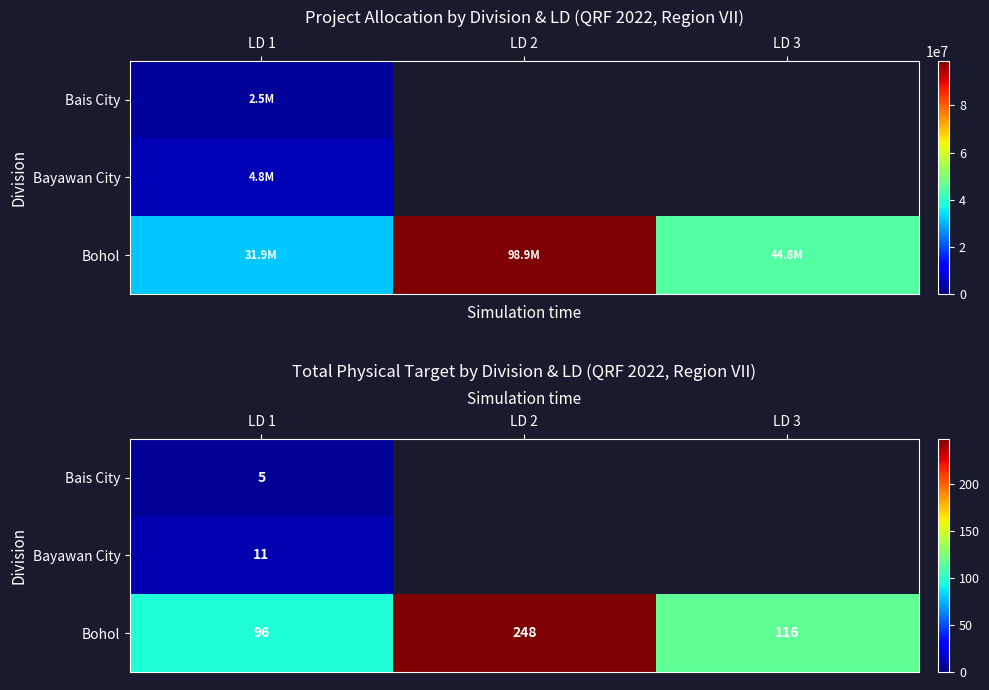

How many data points in Bohol are above 116?

1